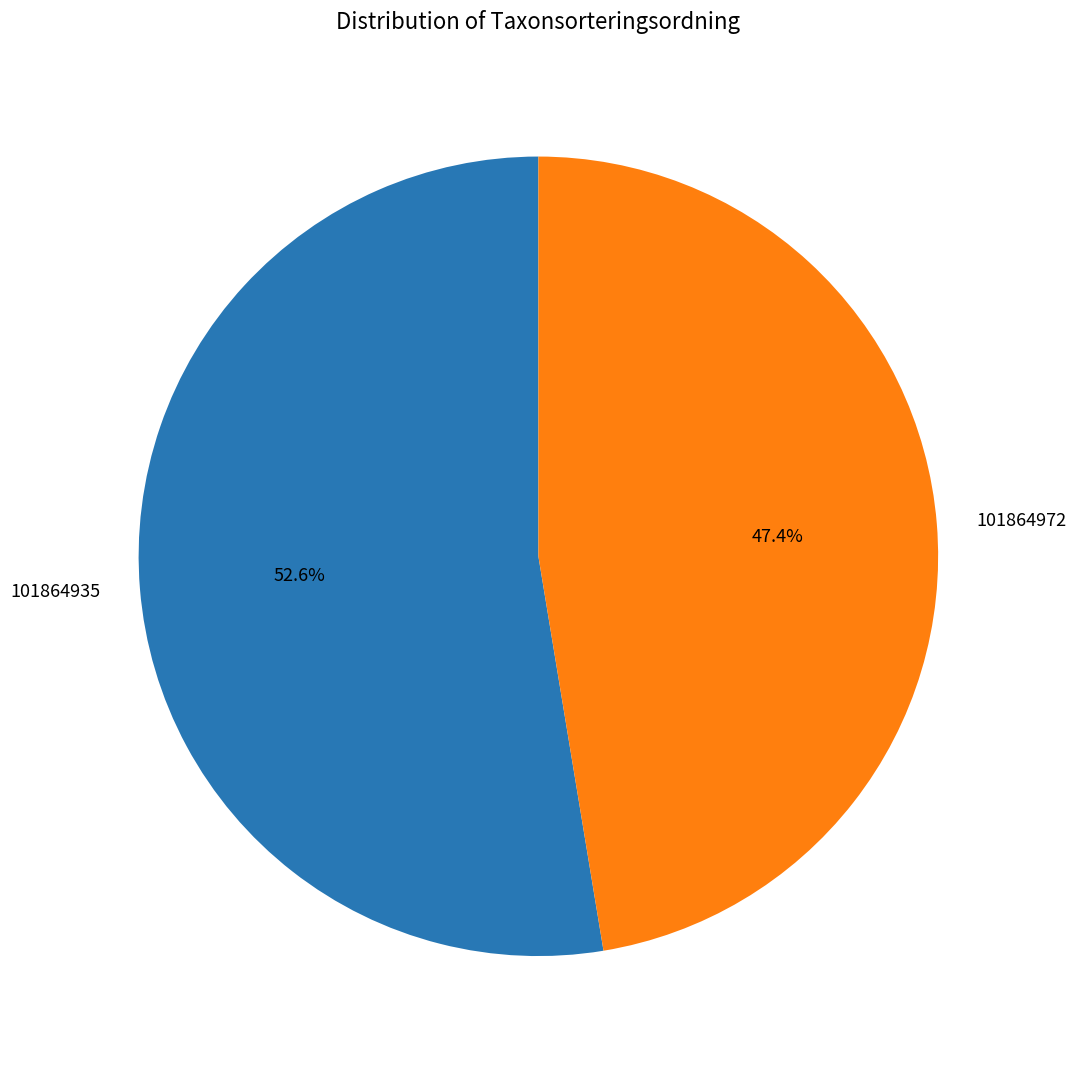

What is the smallest slice in the pie chart?

101864972